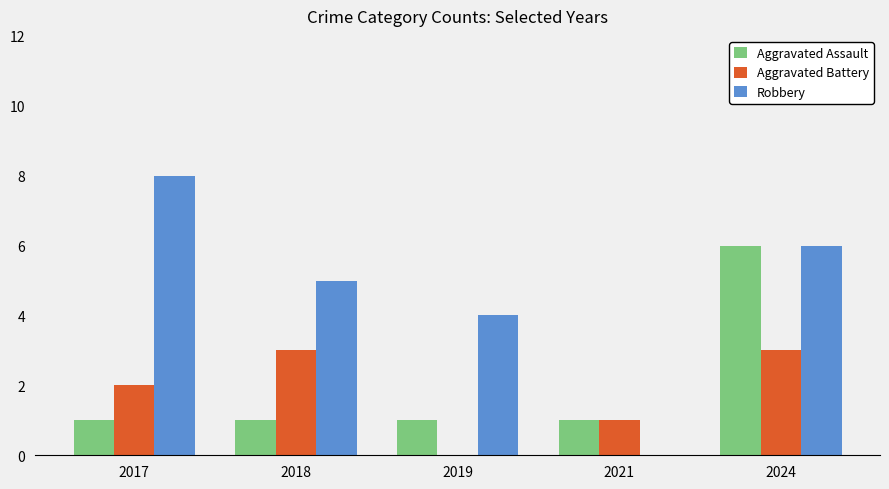

What is the spread (max minus min) of values at 2018?

4